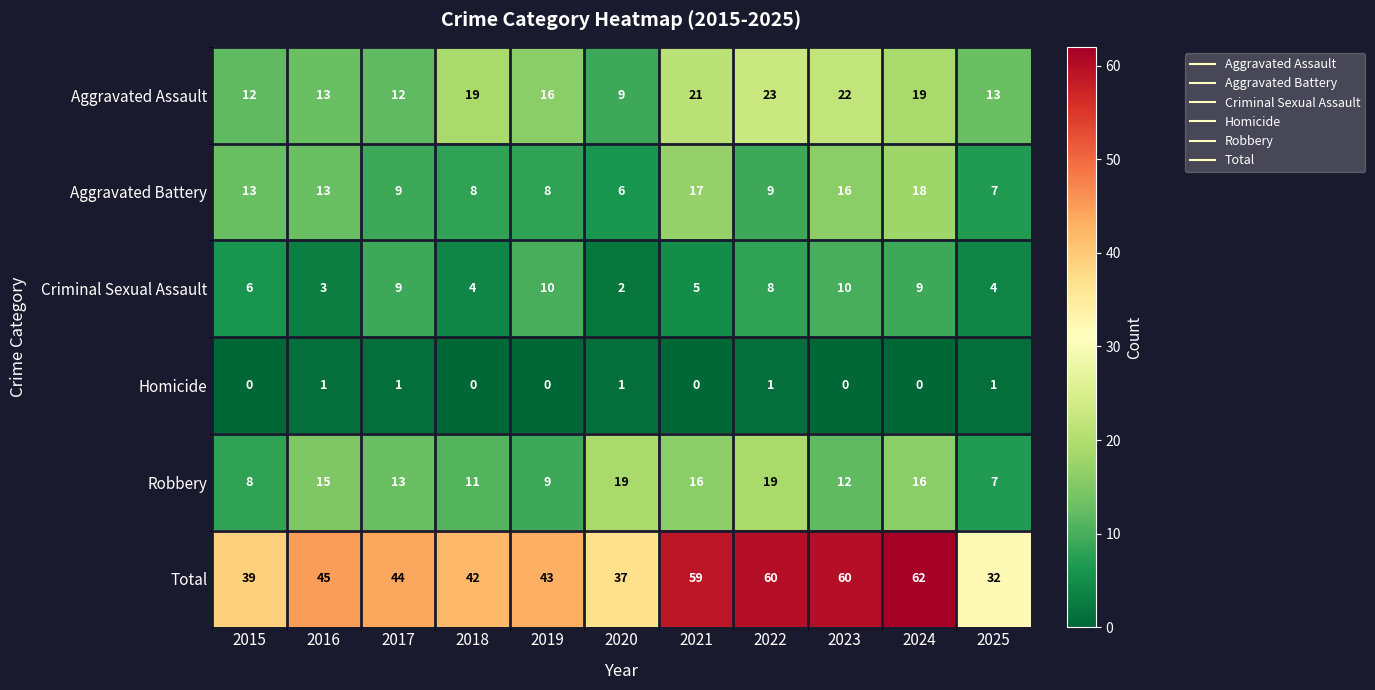

Rank the series by their maximum value, from lowest to highest.

Homicide, Criminal Sexual Assault, Aggravated Battery, Robbery, Aggravated Assault, Total